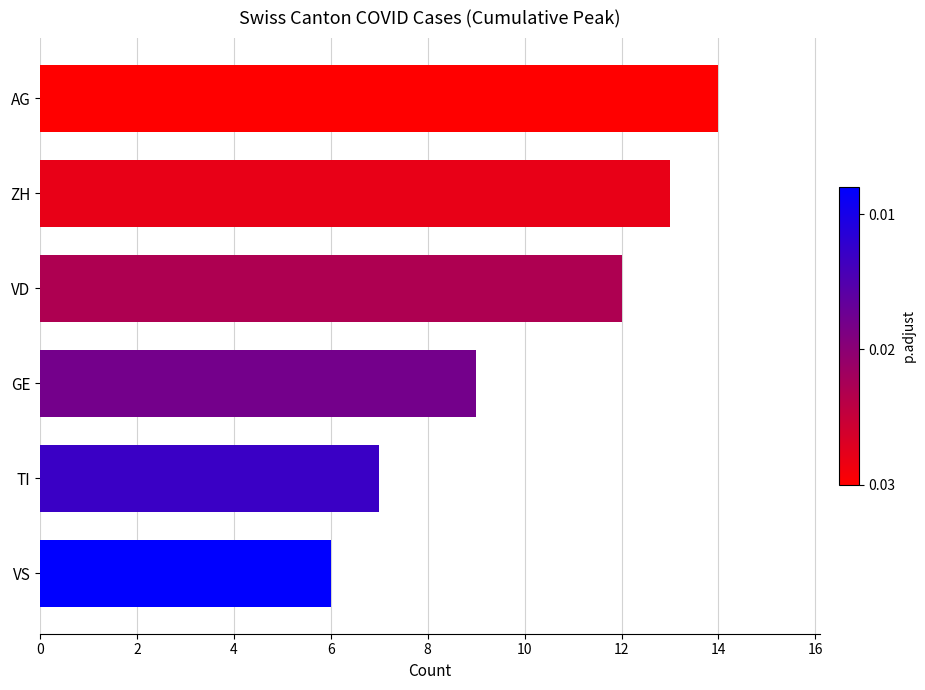

Rank the categories by value from highest to lowest.

AG, ZH, VD, GE, TI, VS